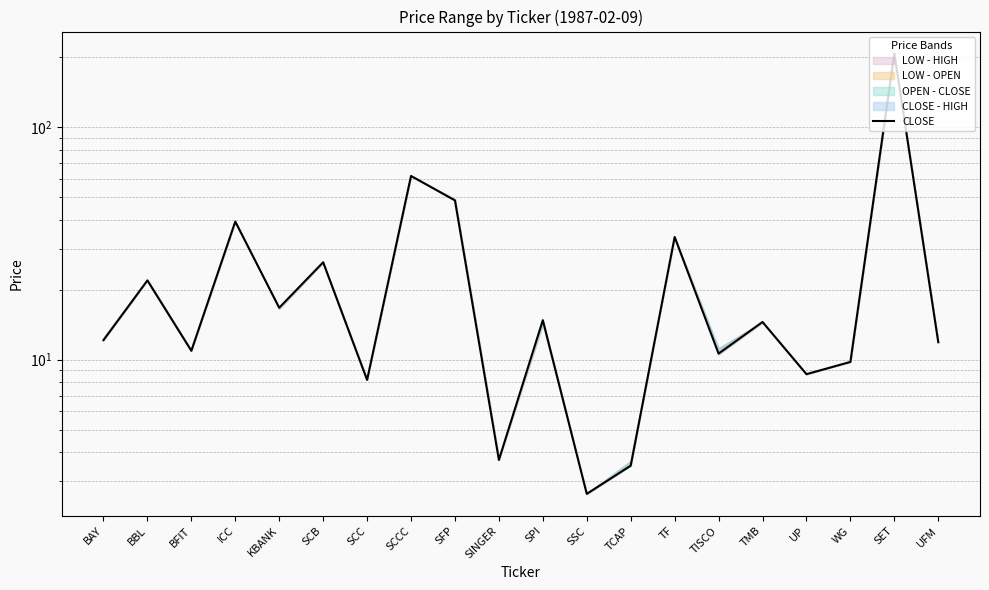

Which label corresponds to the largest value in the chart?

SET